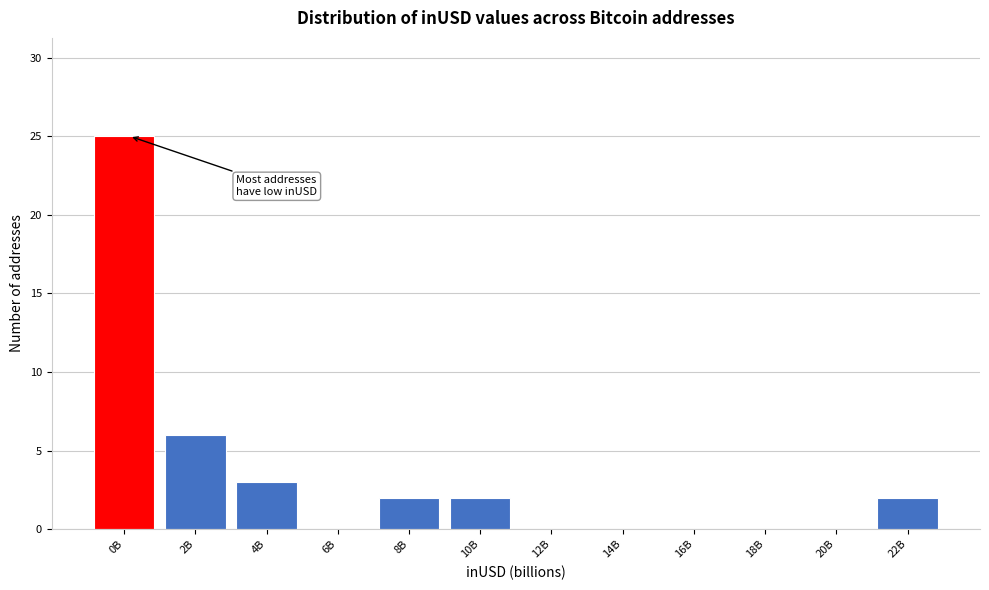

Reading left to right, transcribe all the data shown in this chart.

0B=25	2B=6	4B=3	6B=0	8B=2	10B=2	12B=0	14B=0	16B=0	18B=0	20B=0	22B=2